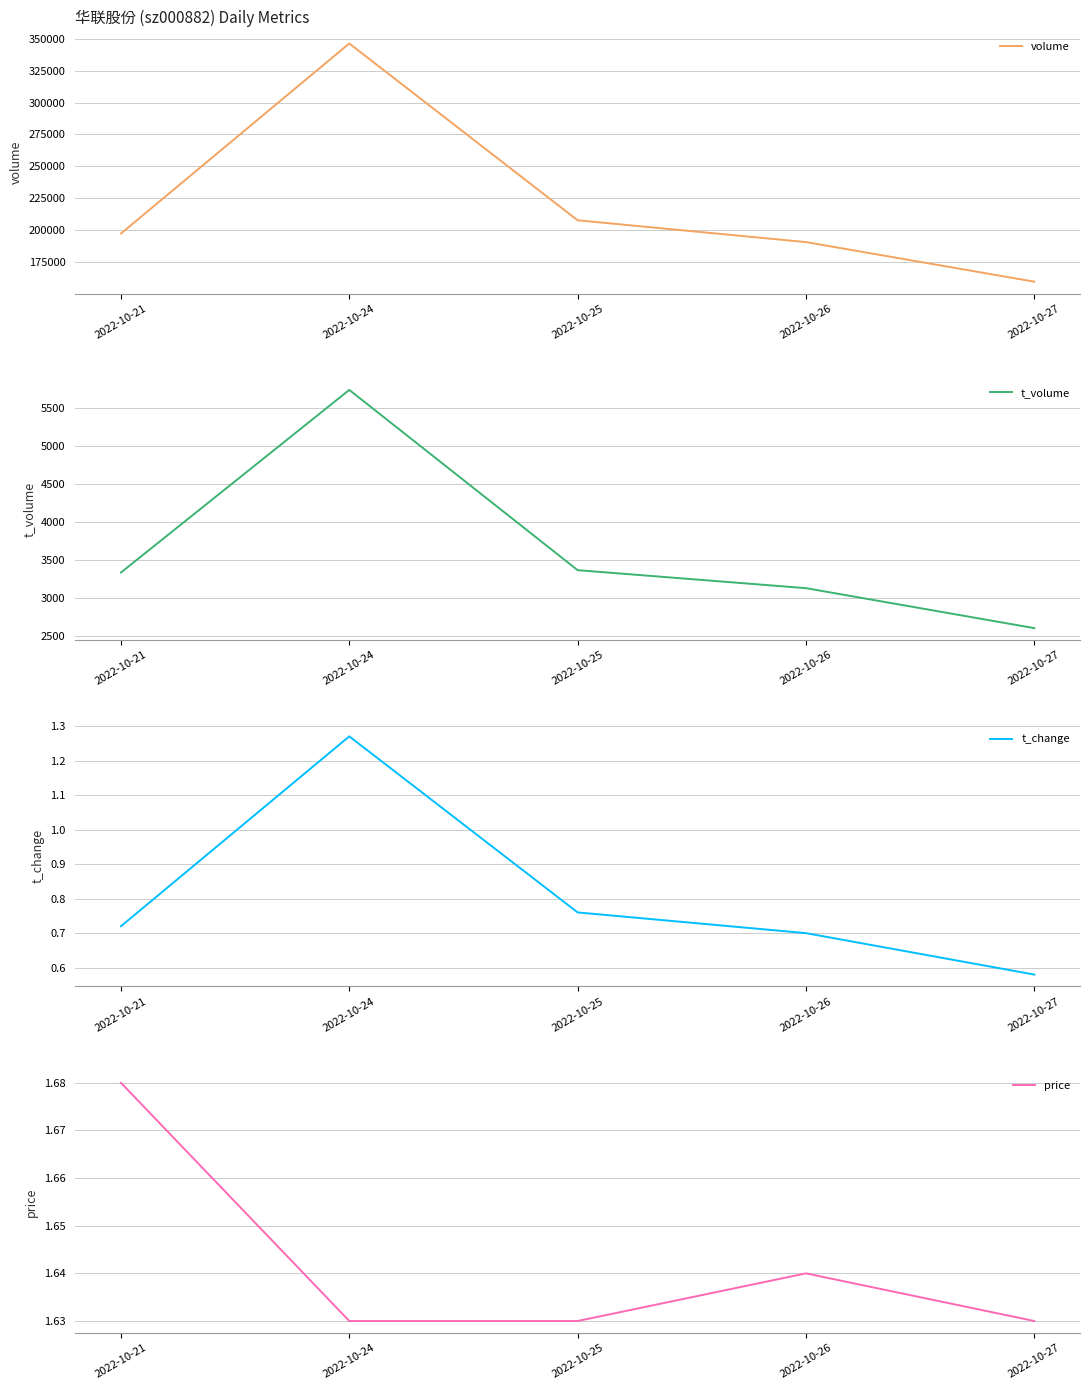

What is the minimum value for volume?

159376